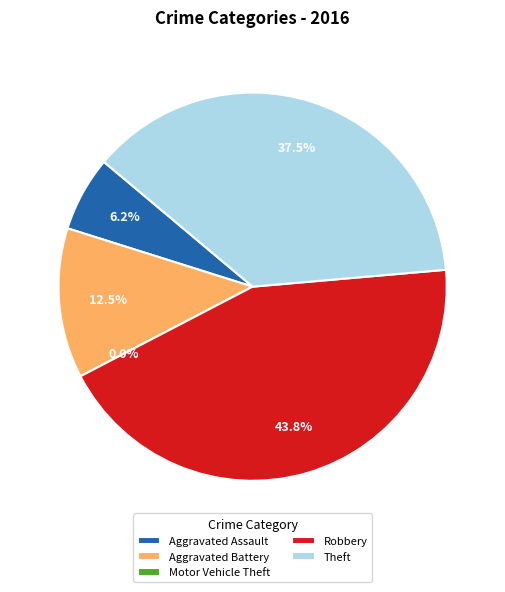

Combined, do Aggravated Assault and Theft account for over 50%?

No